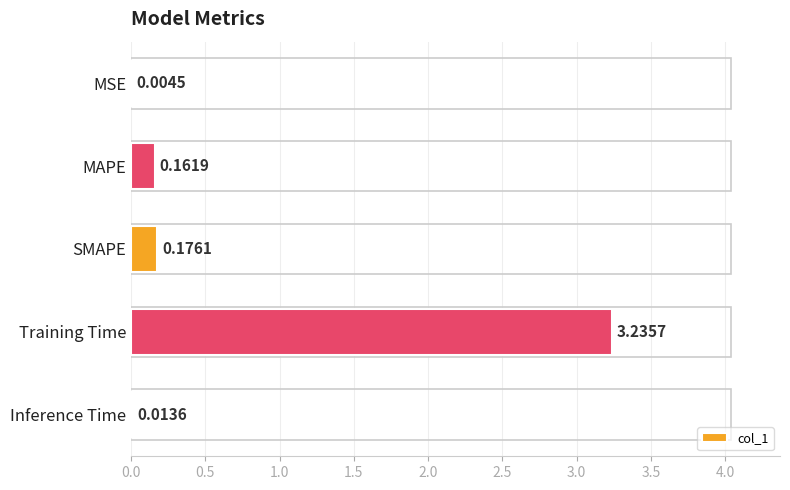

What is the sum of the values at Training Time and SMAPE?

3.4